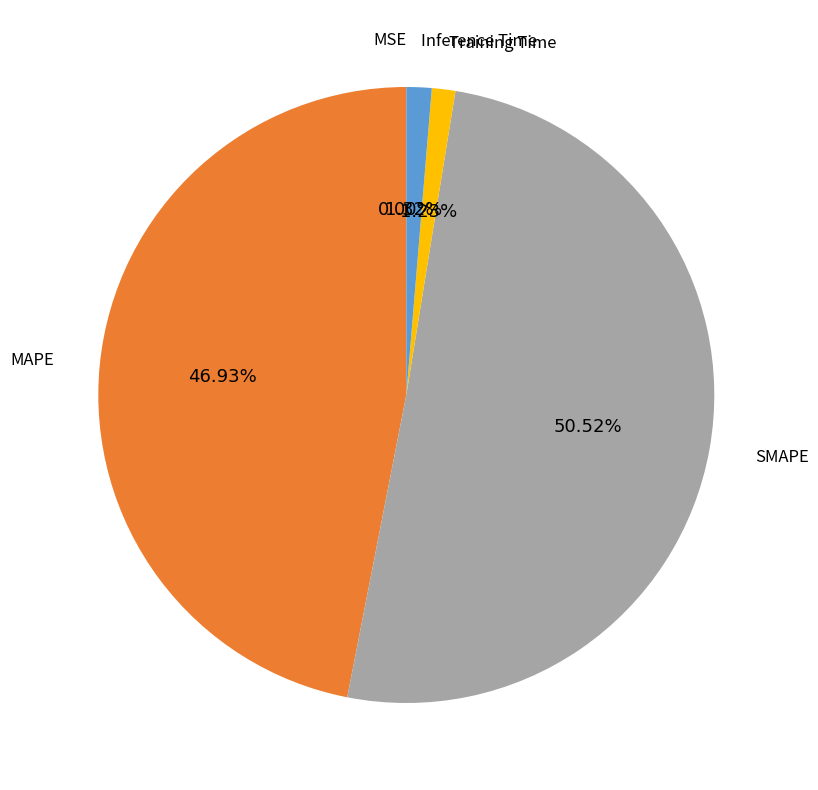

Is there a majority slice in this chart?

Yes